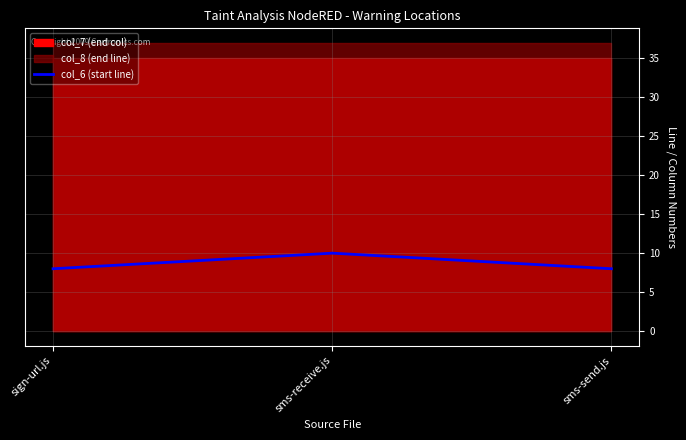

The value of col_6 (start line) at sms-receive.js is 10. True or false?

True